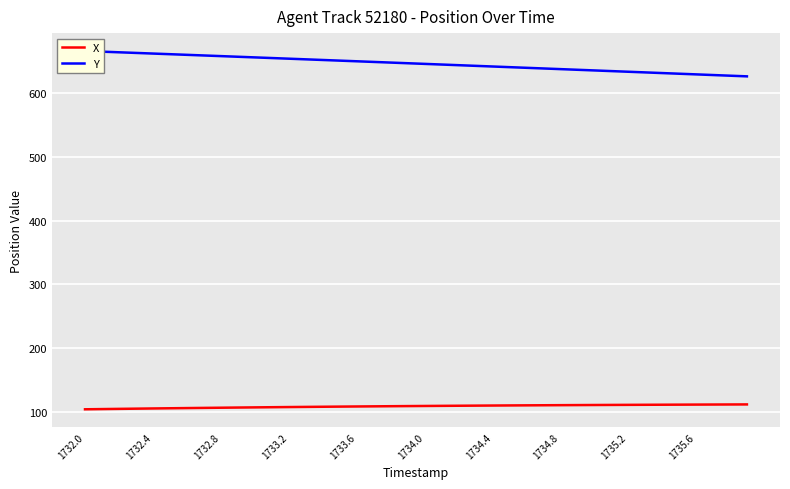

What is the maximum value for X?

111.9